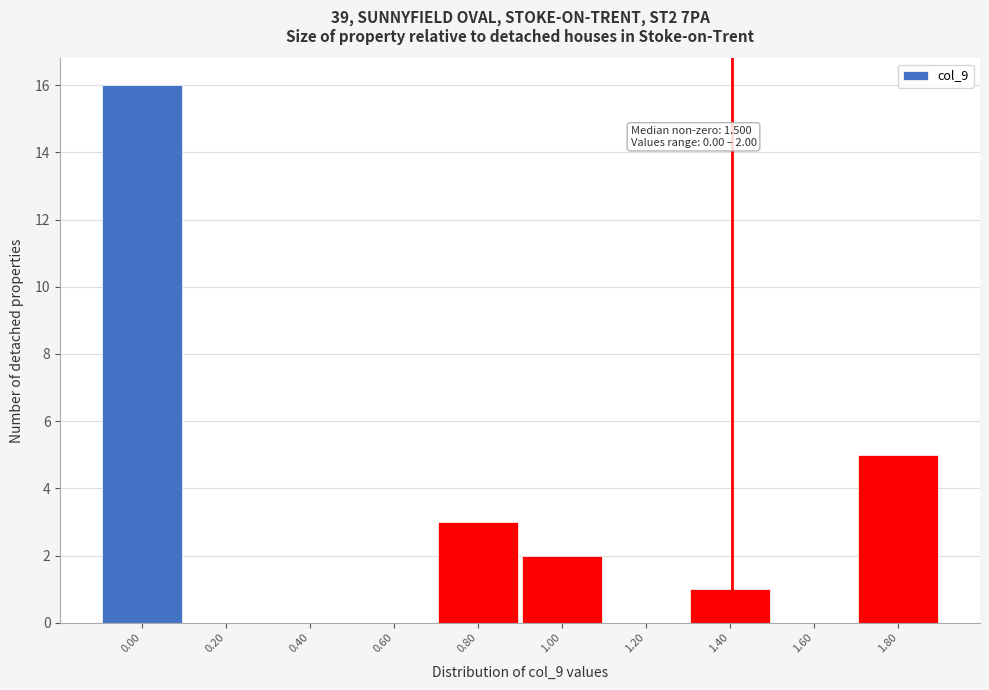

Reading left to right, transcribe all the data shown in this chart.

0.00=16	0.20=0	0.40=0	0.60=0	0.80=3	1.00=2	1.20=0	1.40=1	1.60=0	1.80=5